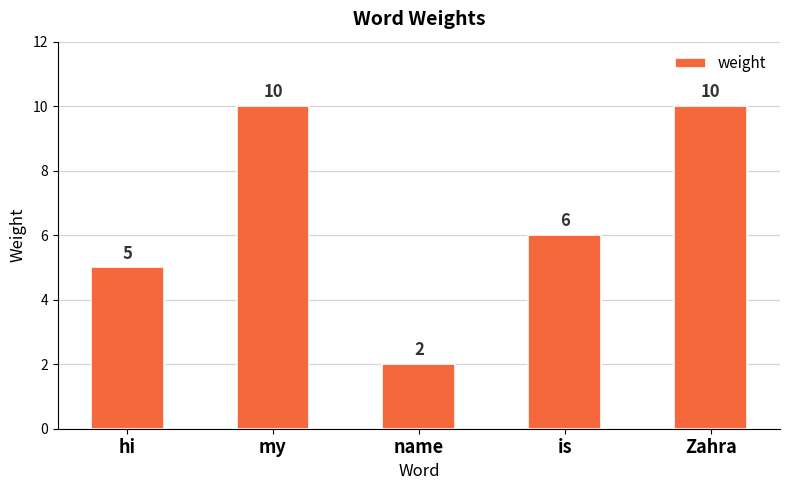

What is the sum of all values?

33